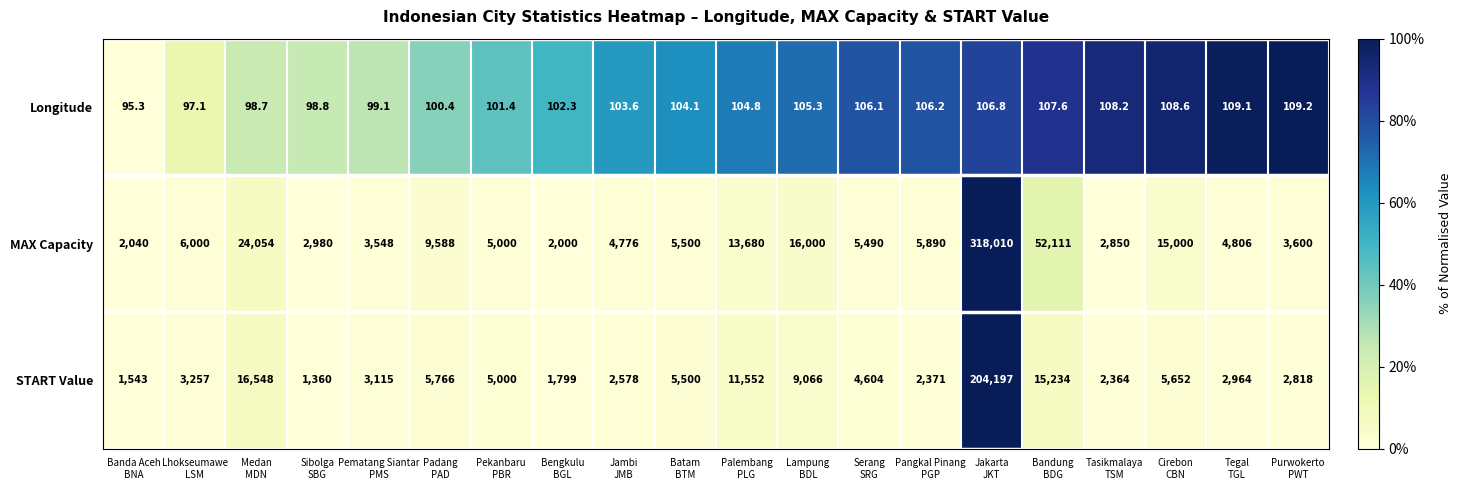

List the series in order of their peak value, highest first.

MAX Capacity, START Value, Longitude